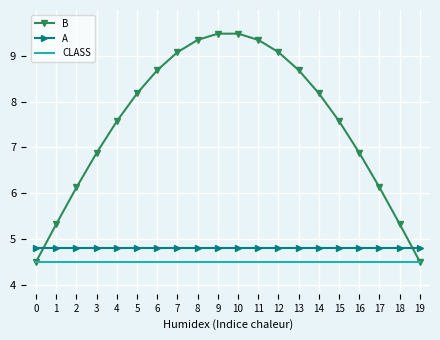

What is the total value across all series at 4?

16.9